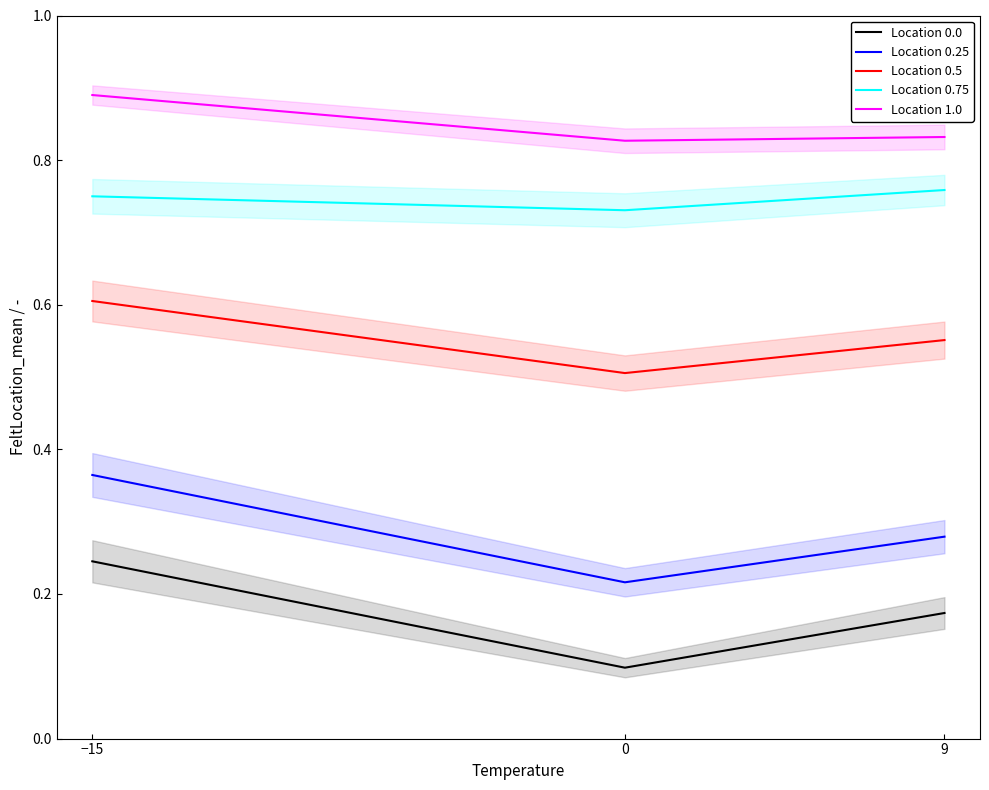

True or false: Location 0.0 has a value of 0.2 at −15.

True